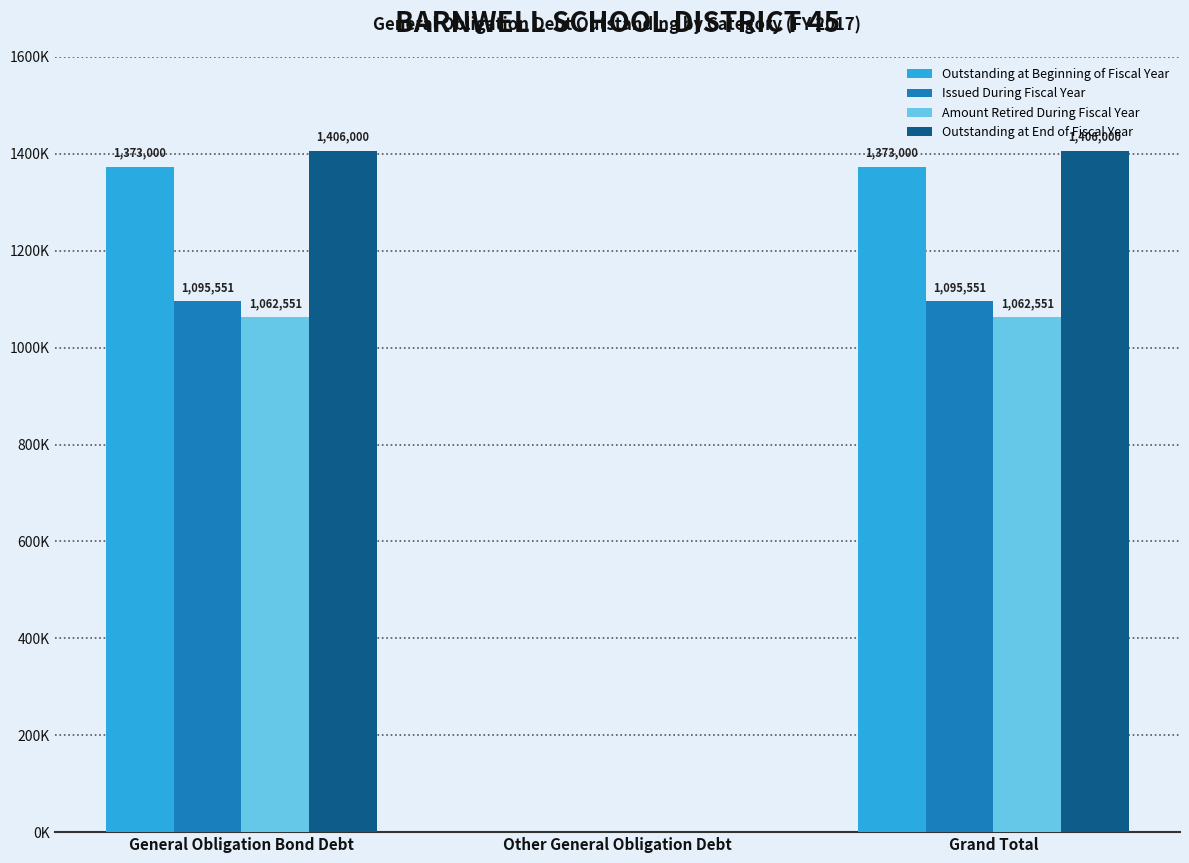

What are all the series names shown in the legend?

Outstanding at Beginning of Fiscal Year, Issued During Fiscal Year, Amount Retired During Fiscal Year, Outstanding at End of Fiscal Year